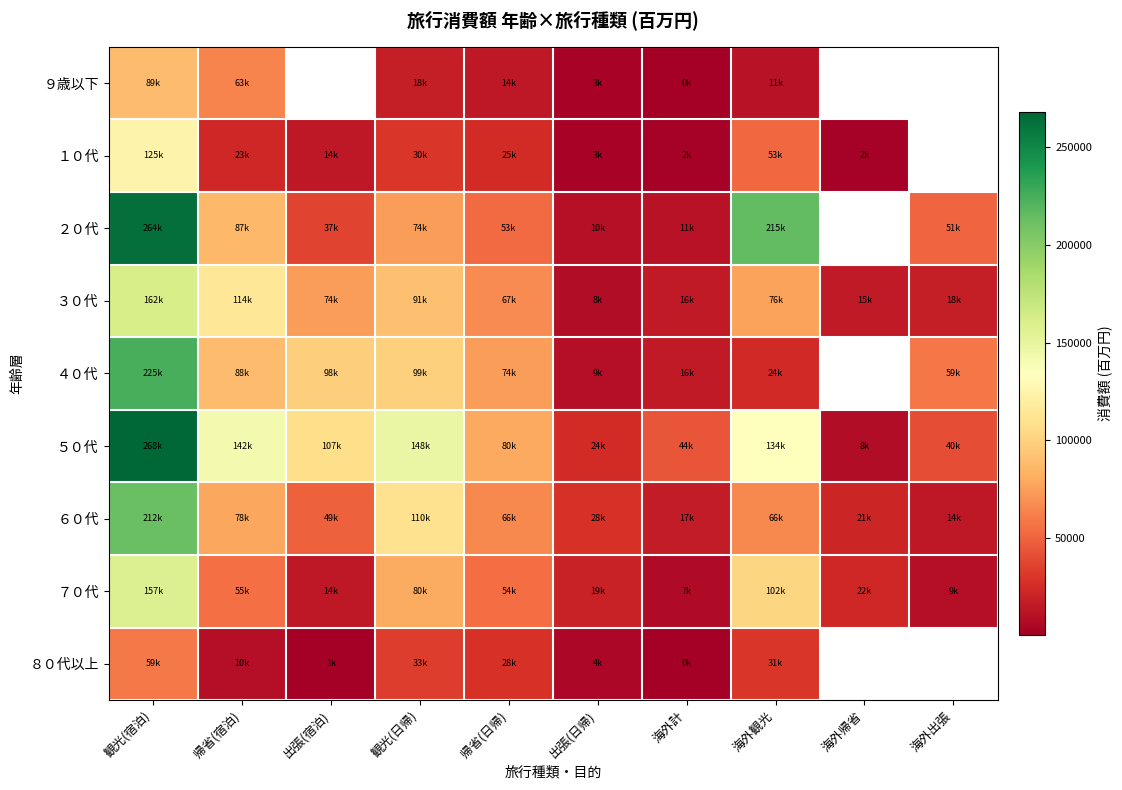

True or false: ６０代 has a value of 7718.3 at 海外出張.

False